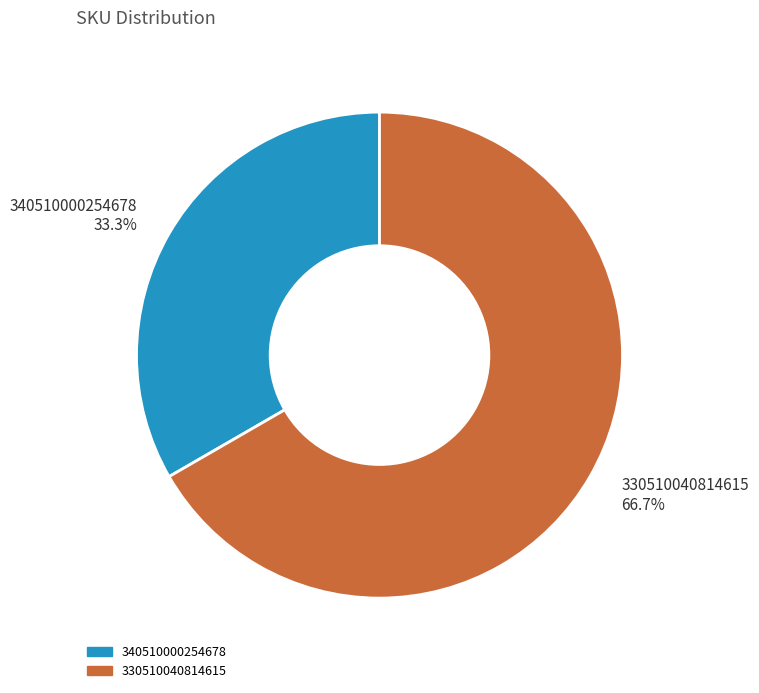

To the nearest percent, what percentage of the pie is 330510040814615?

67%